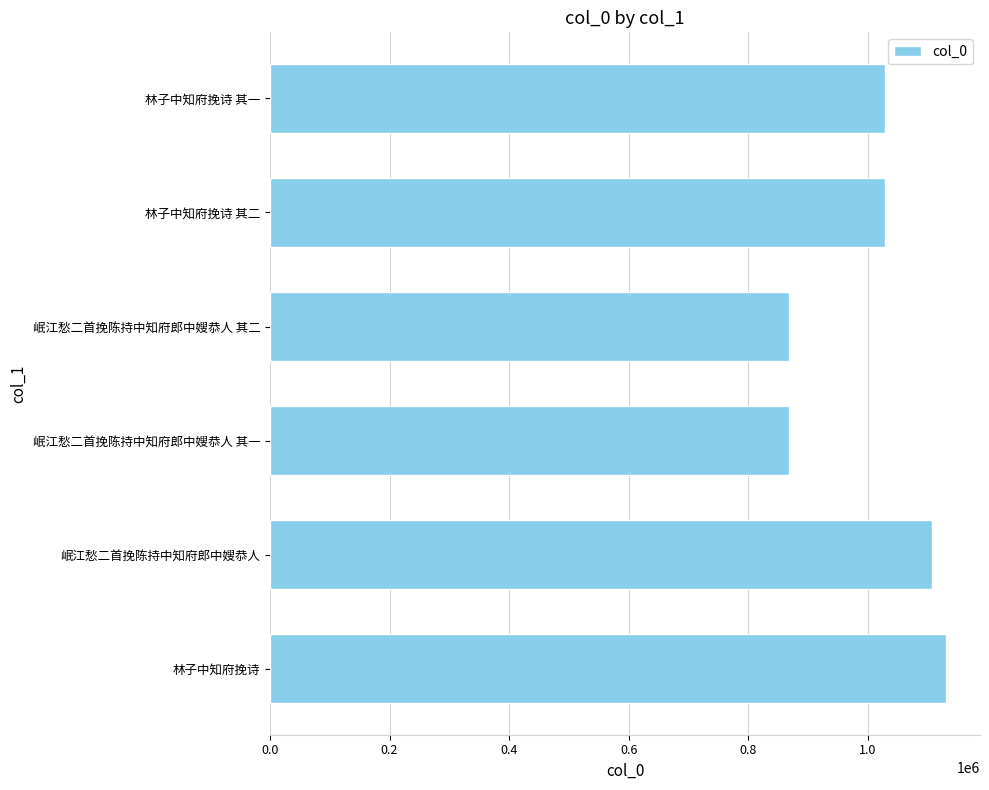

How many values exceed 1028970?

3